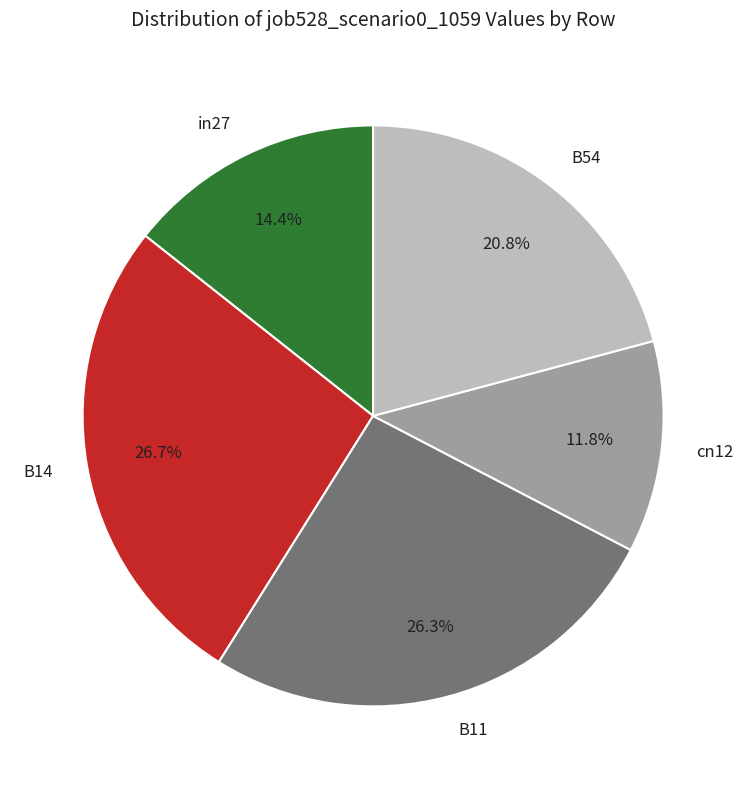

True or false: B11 accounts for 26% of the total.

True